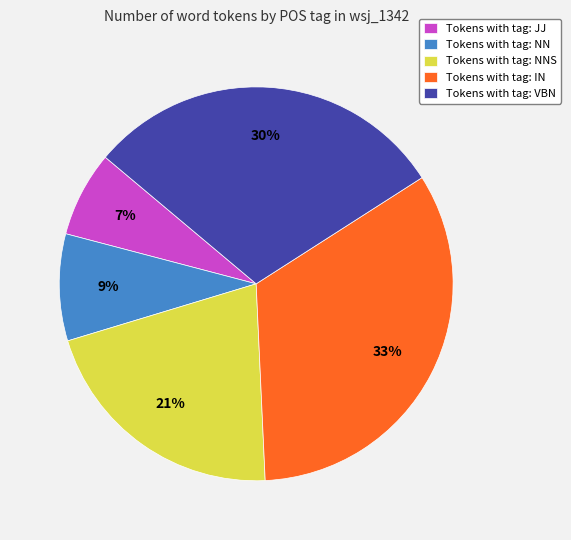

Which category has the biggest portion of the pie?

Tokens with tag: IN